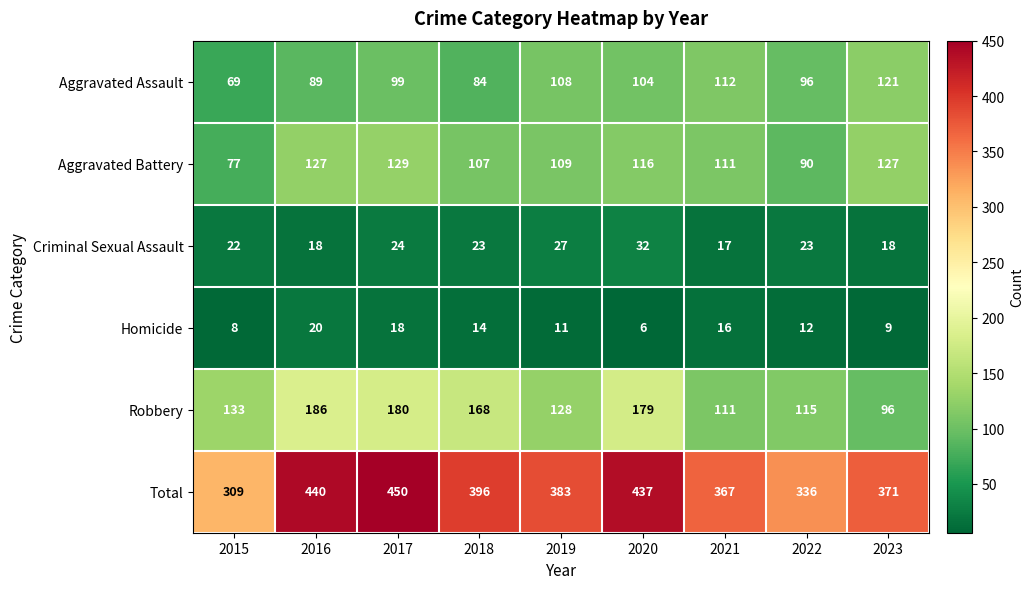

What is the minimum value shown in the chart?

6